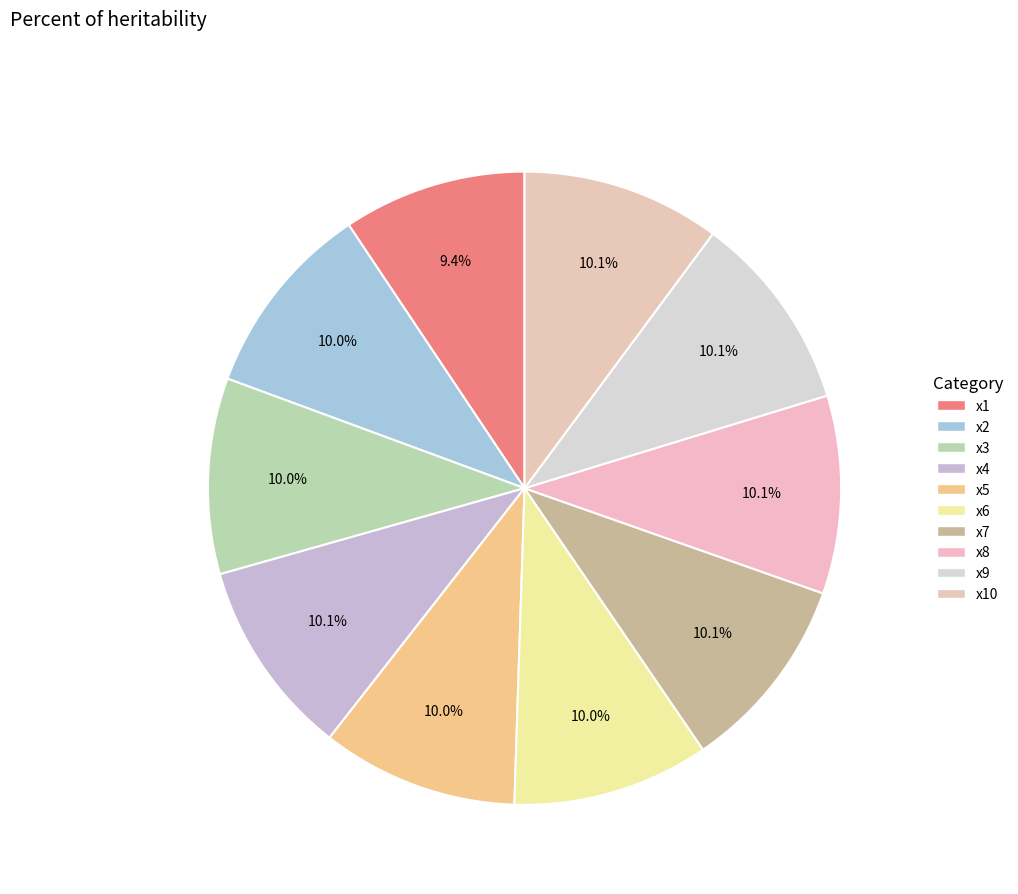

How many segments does this pie chart have?

10